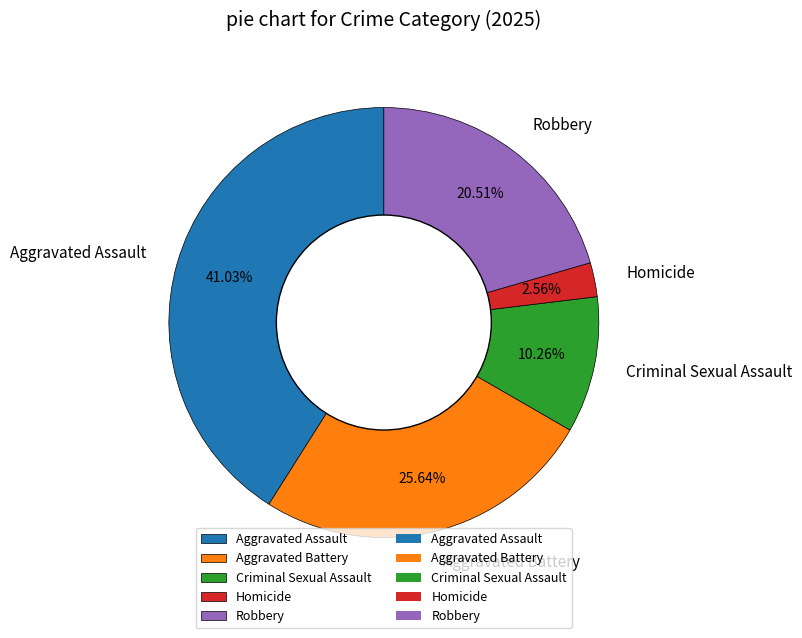

Which category has the smallest portion of the pie?

Homicide